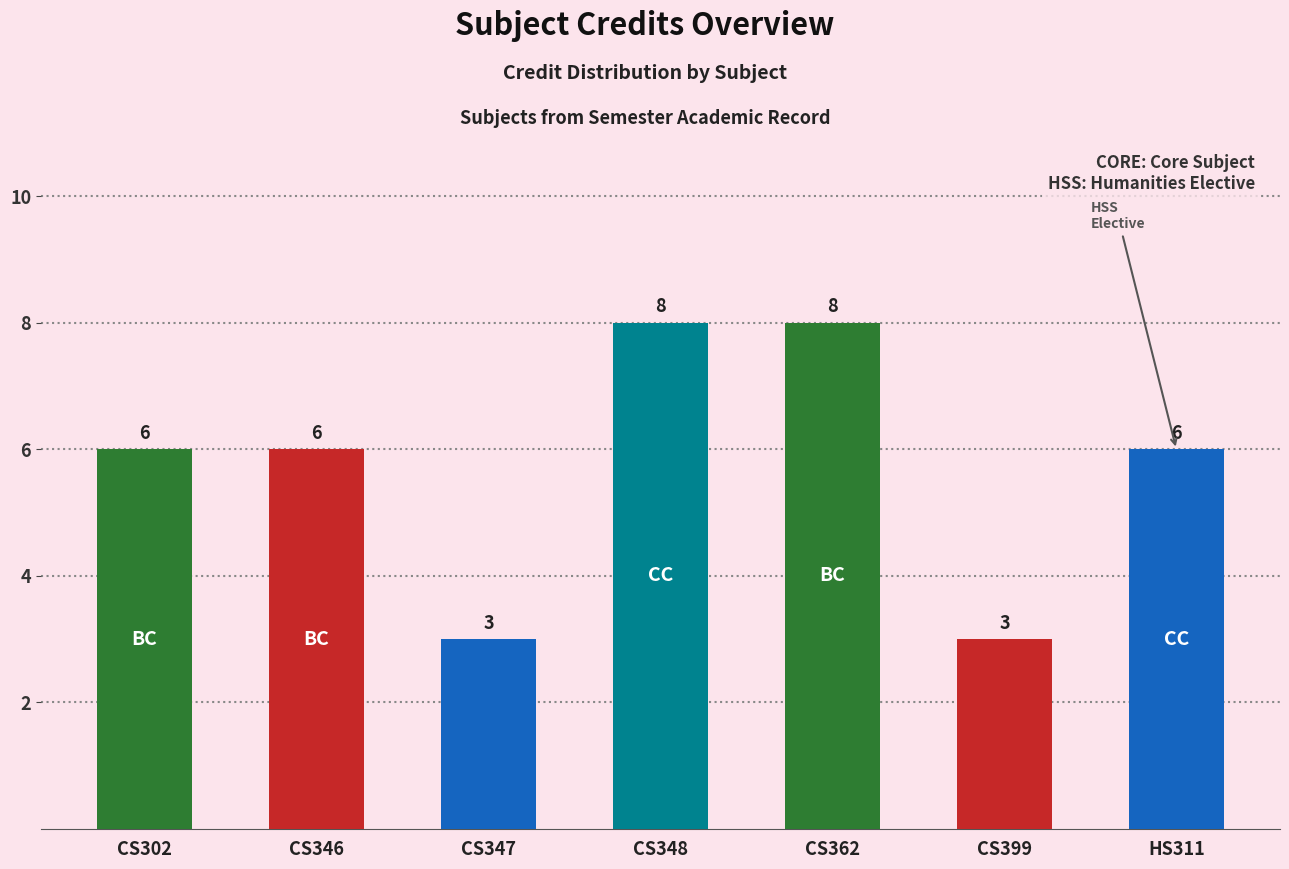

Reading left to right, transcribe all the data shown in this chart.

6	6	3	8	8	3	6